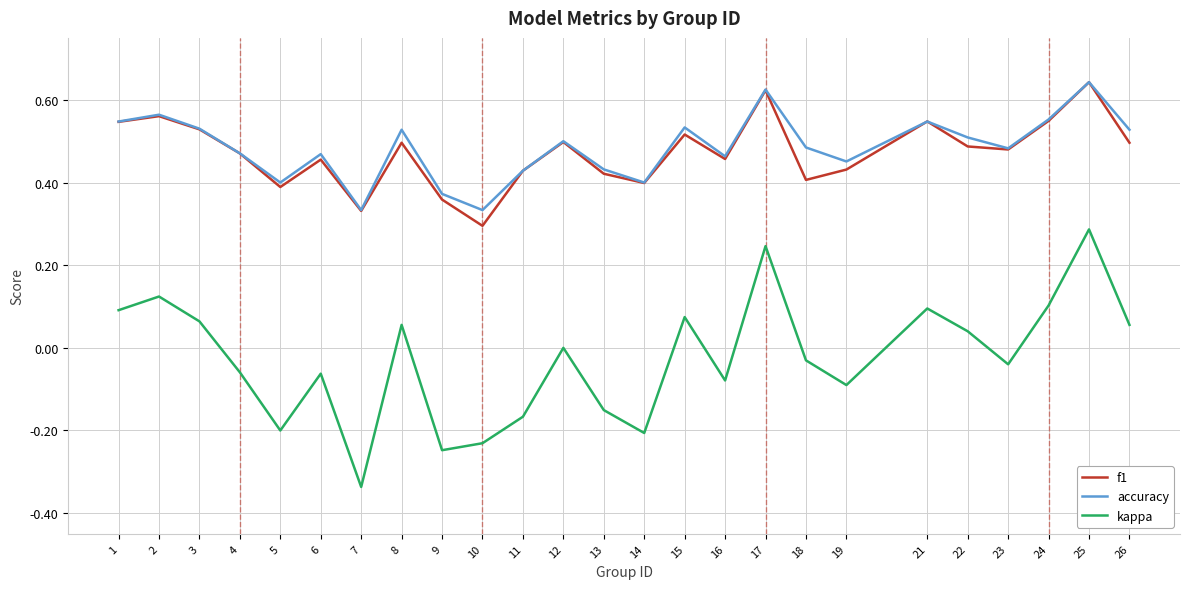

Is the value of kappa at 6 greater than the value of f1 at 26?

No